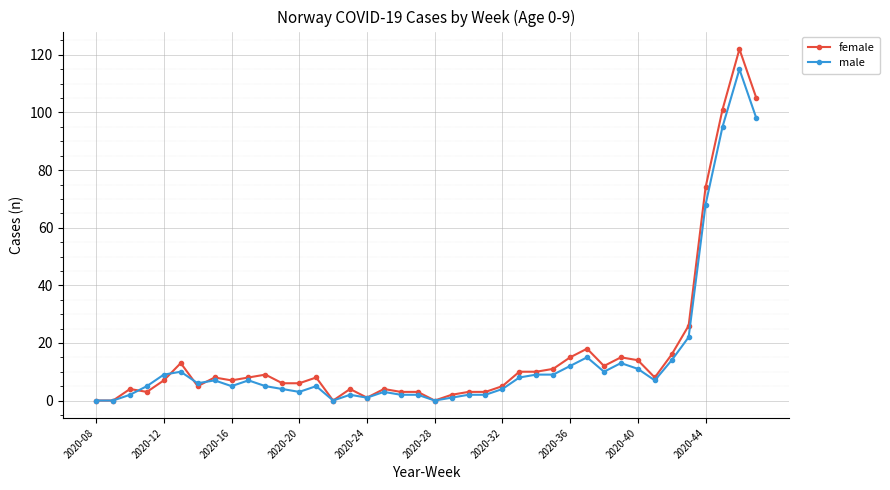

At how many categories does at least one series exceed 88?

3